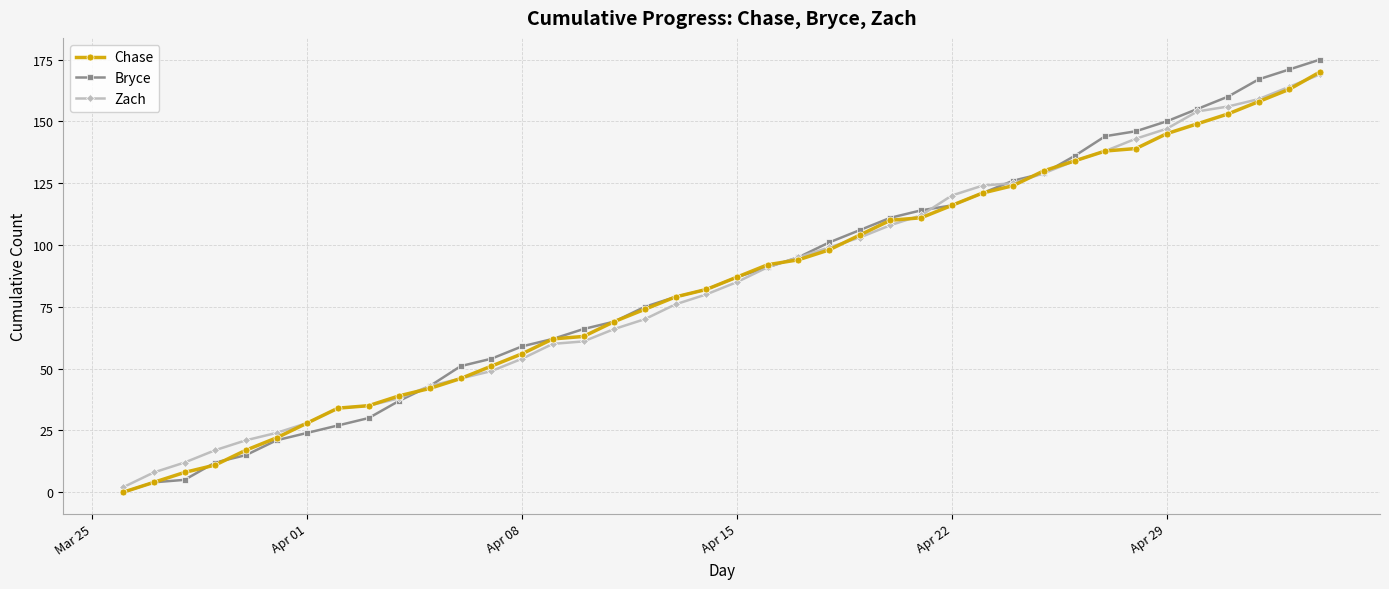

What is the maximum value for Bryce?

175